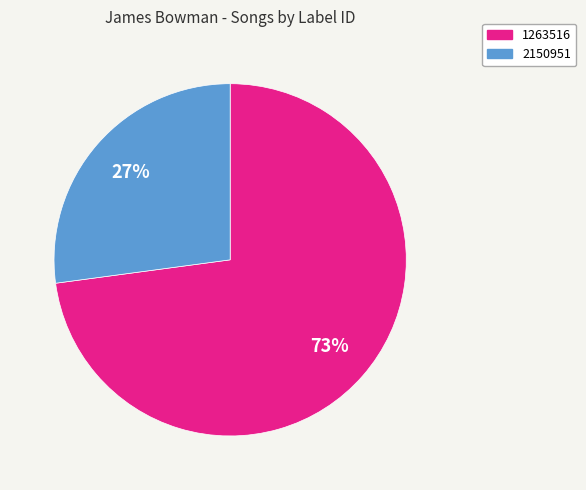

Which slice is the smallest?

2150951